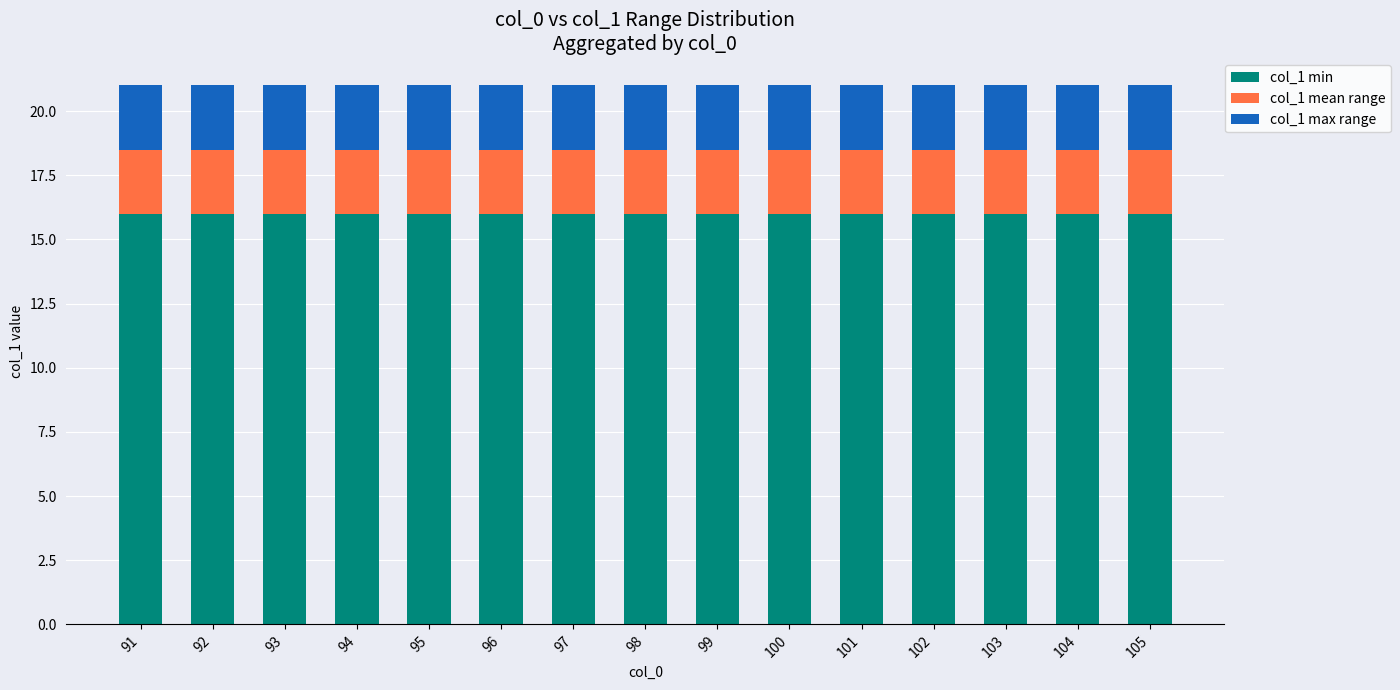

What is the total value across all series at 105?

21.0